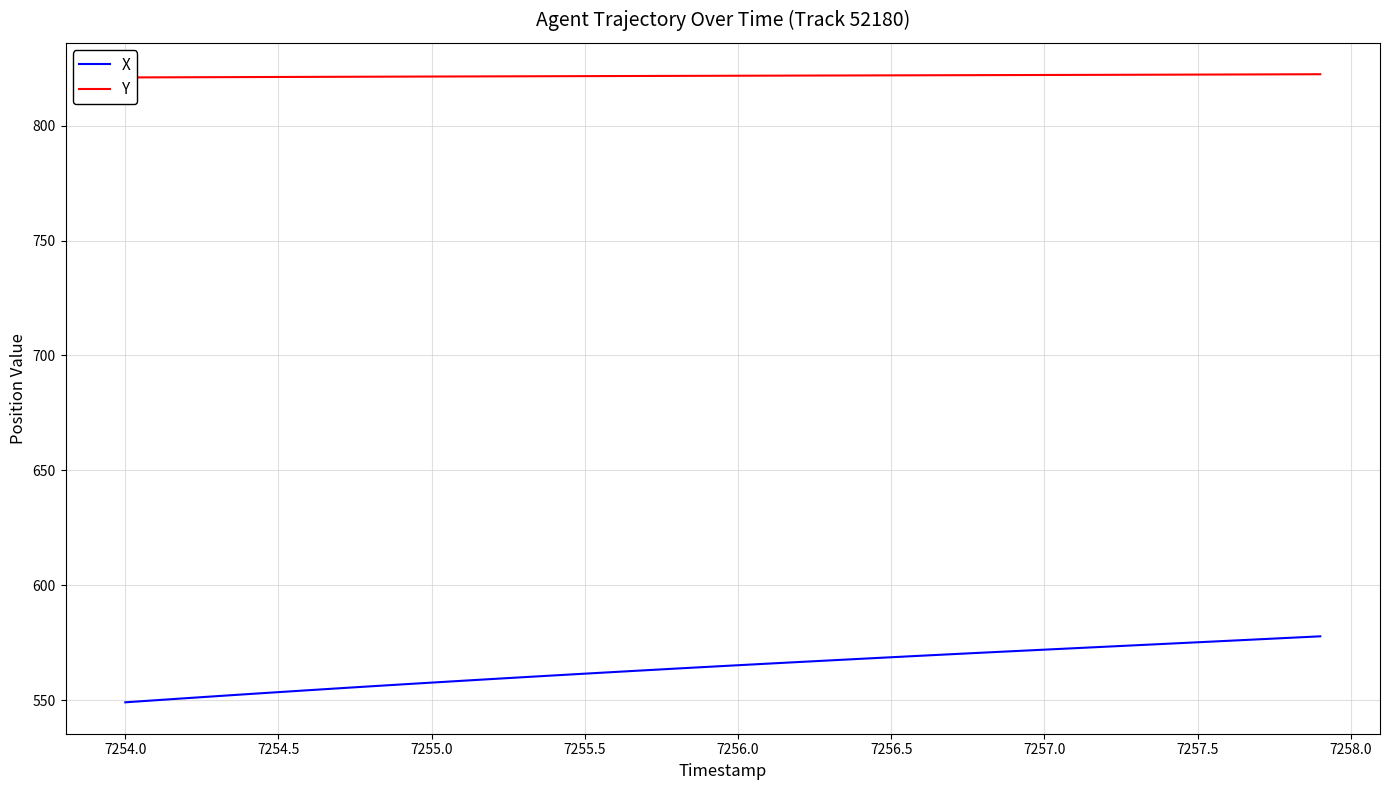

Is this an area chart (filled region under the line)?

No